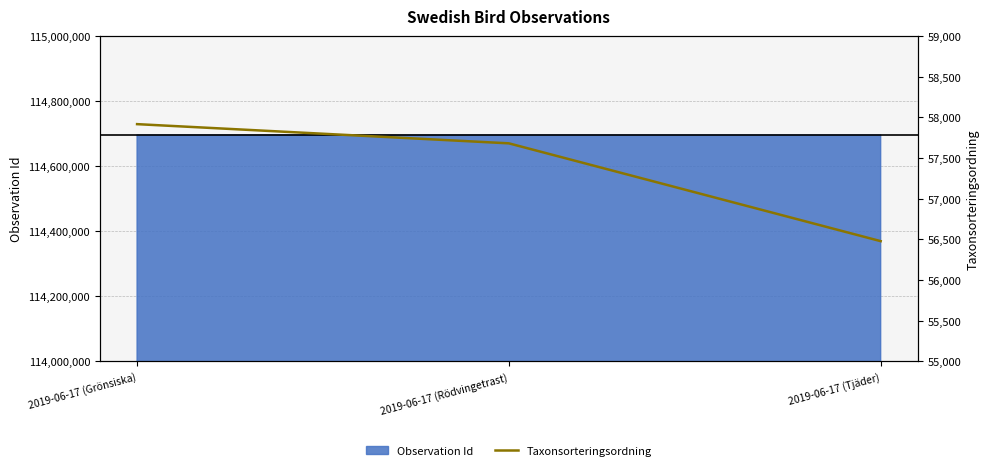

At which label does the data first exceed 57680?

2019-06-17 (Grönsiska)